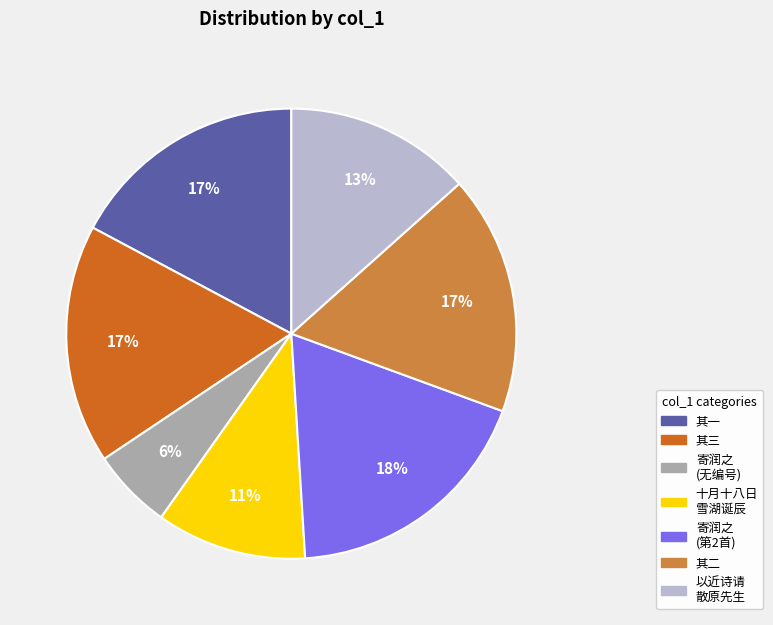

What percentage is the 寄润之 (第2首) slice, to the nearest percent?

18%